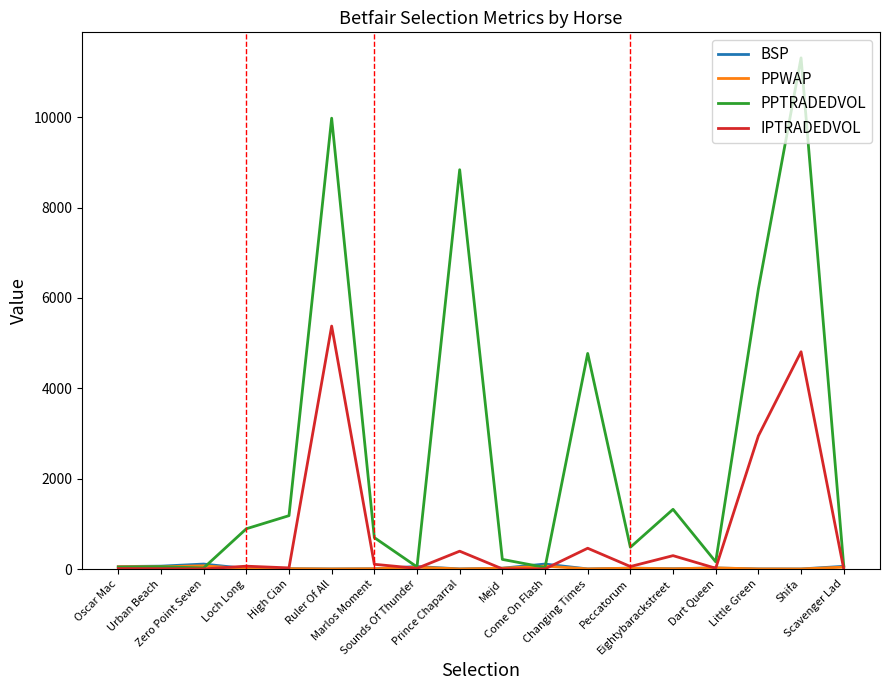

Which series has the largest total across all categories?

PPTRADEDVOL